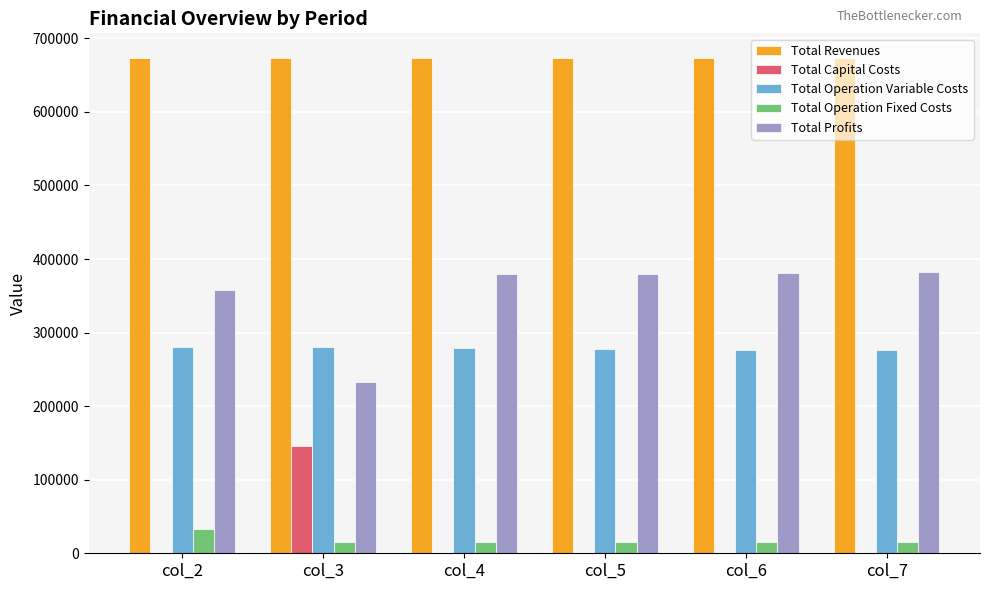

What is the sum of the Total Profits values at col_2 and col_6?

739682.7